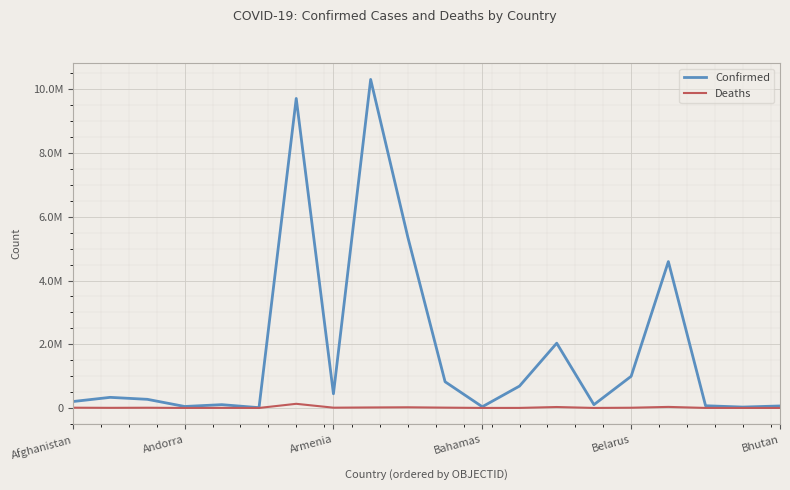

What are all the series names shown in the legend?

Confirmed, Deaths